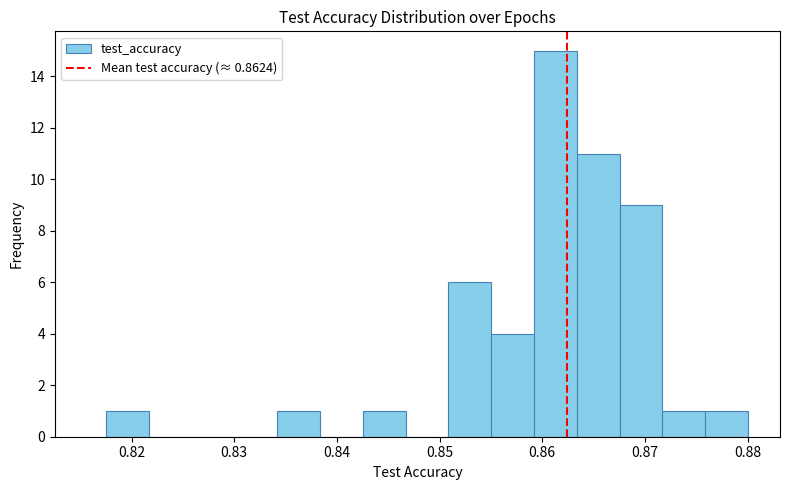

Reading left to right, transcribe this chart: for each bar, give the range it covers on the x-axis and its height. Neither the bar edges nor the heights are printed on the chart, so give them approximately, as read against the axes.

0.818 to 0.822: 1
0.822 to 0.826: 0
0.826 to 0.830: 0
0.830 to 0.834: 0
0.834 to 0.838: 1
0.838 to 0.843: 0
0.843 to 0.847: 1
0.847 to 0.851: 0
0.851 to 0.855: 6
0.855 to 0.859: 4
0.859 to 0.863: 15
0.863 to 0.868: 11
0.868 to 0.872: 9
0.872 to 0.876: 1
0.876 to 0.880: 1